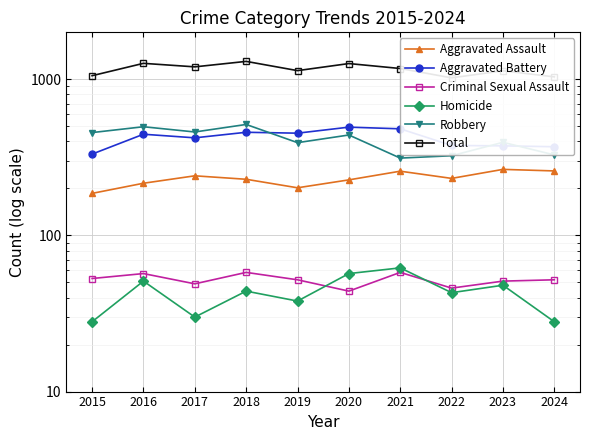

What is the value of the Homicide point at the 7th from the left?

62